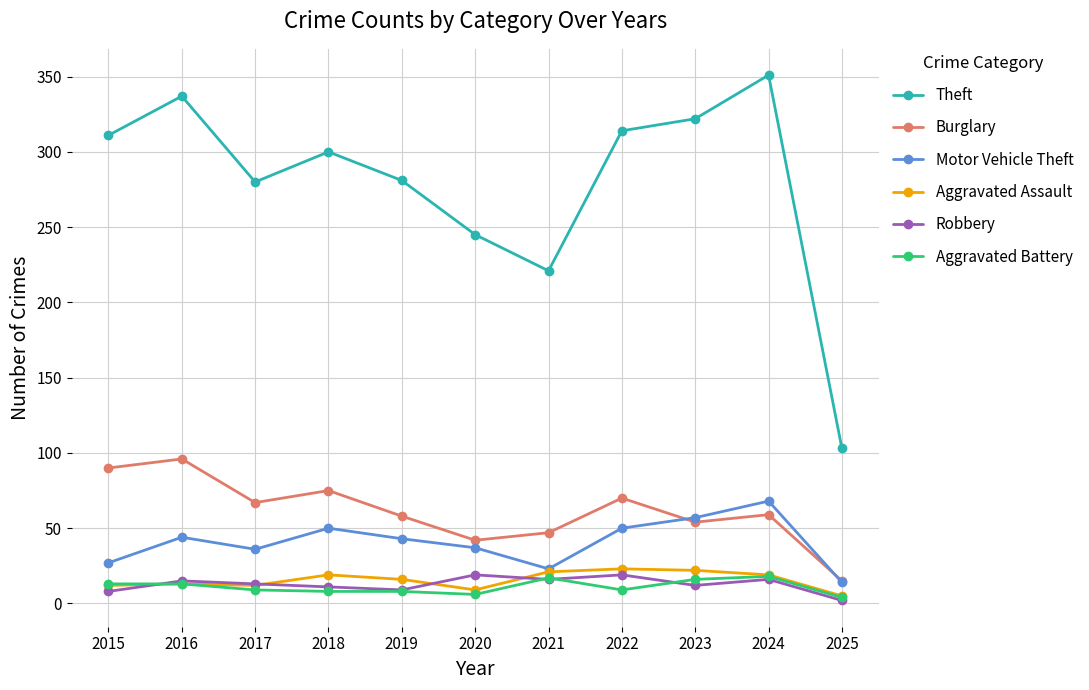

The value of Burglary at 2018 is 20. True or false?

False